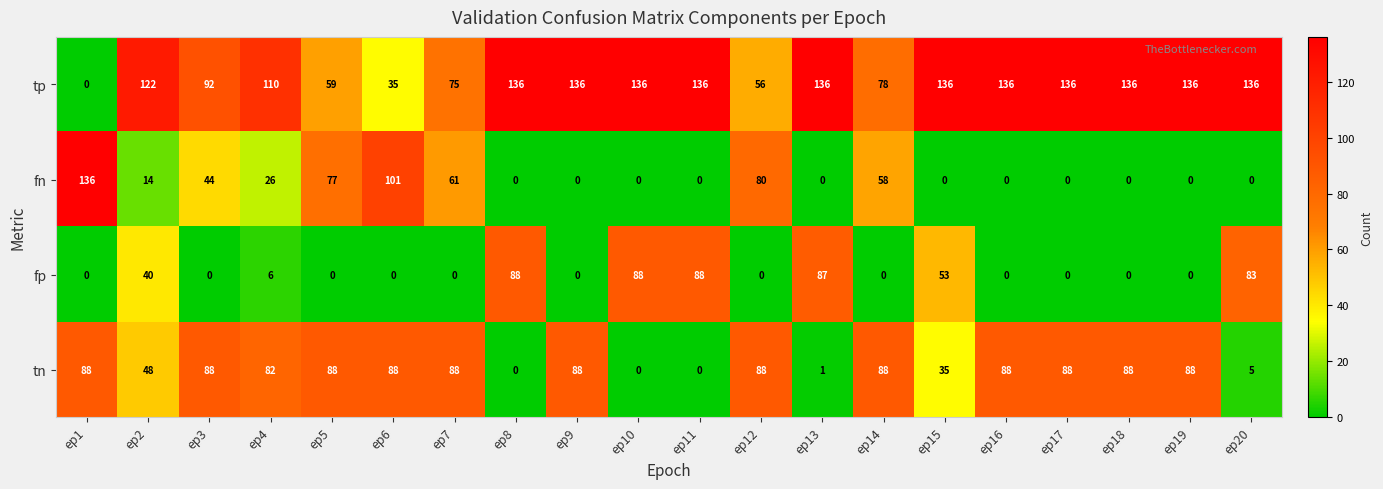

Count the number of categories in the chart.

20